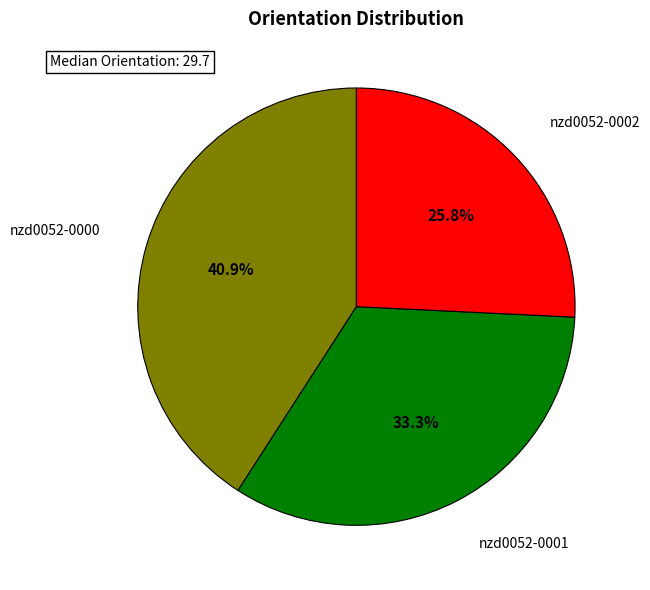

Is there any slice that represents more than half of the pie?

No